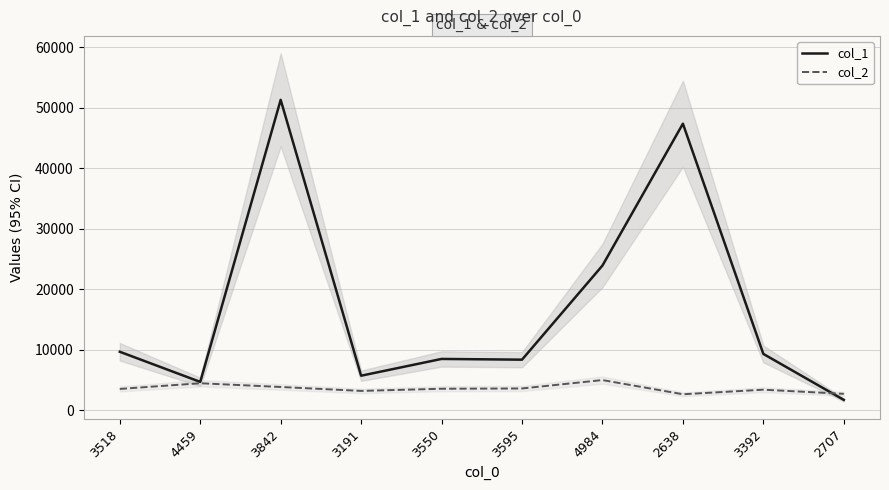

What is the value of the col_1 point at the 5th from the left?

8478